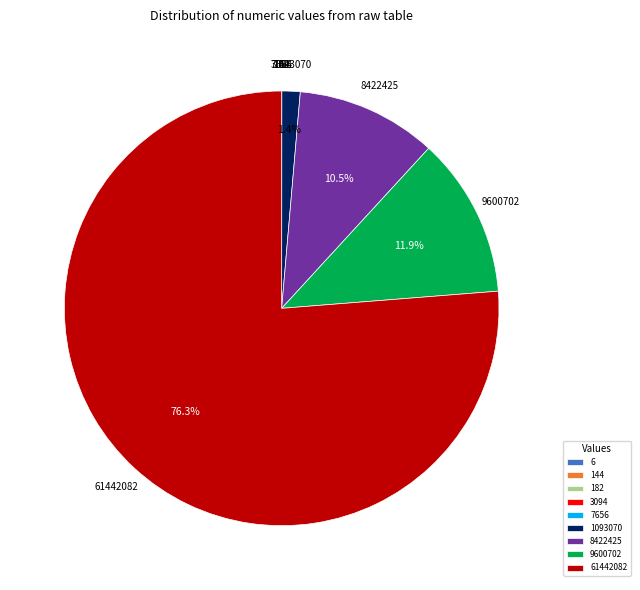

Is there a majority slice in this chart?

Yes